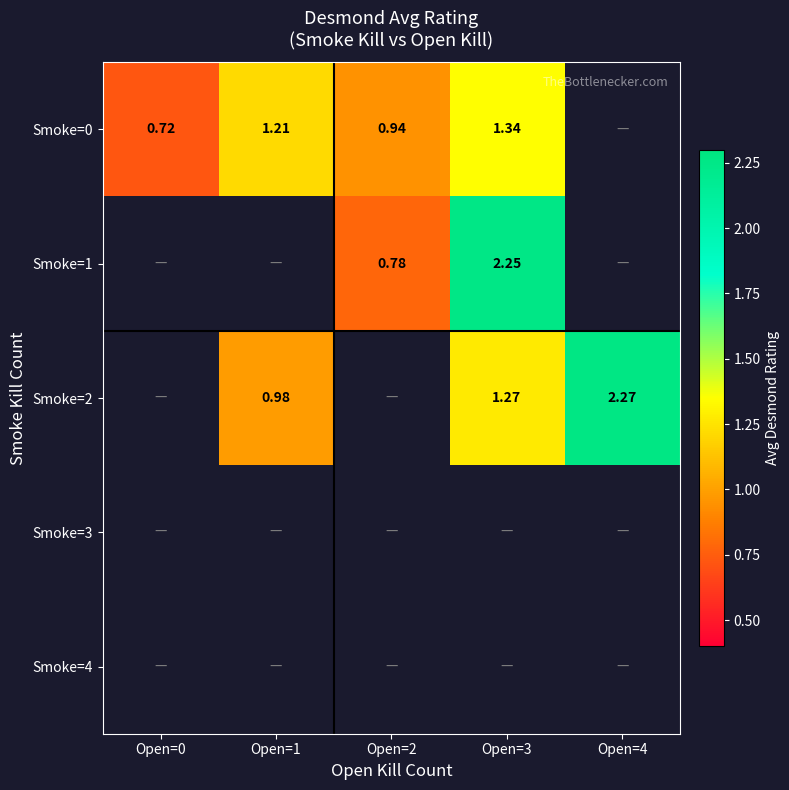

How many data points does each series have?

5